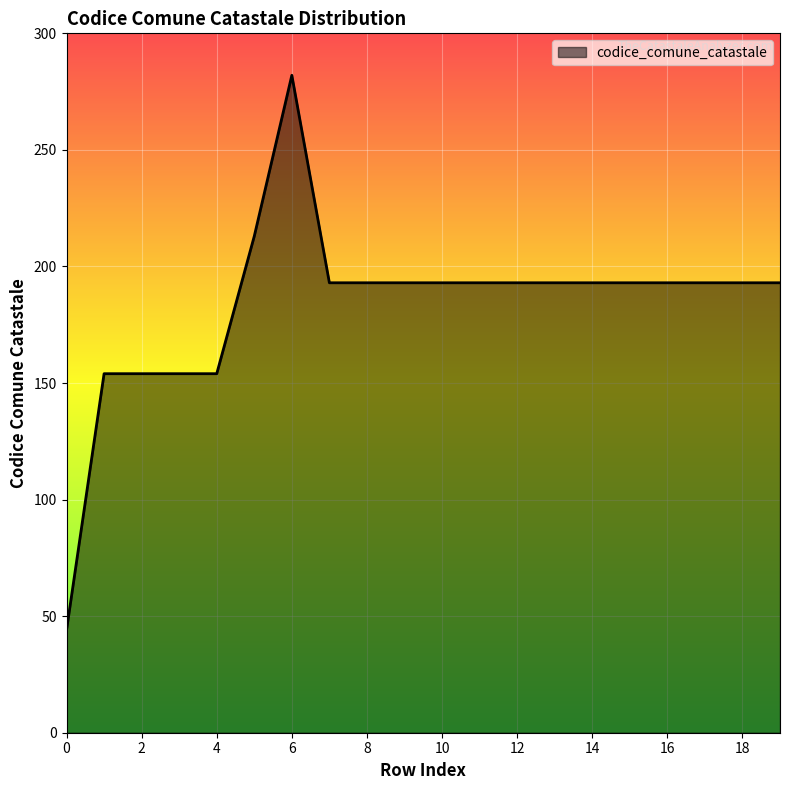

What is the greatest value displayed?

282